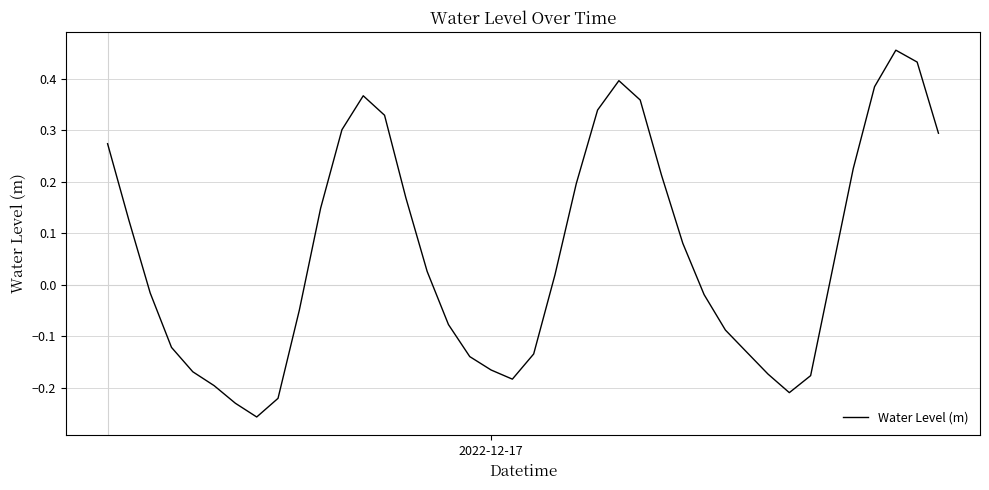

Does the chart display data point markers on the line(s)?

No